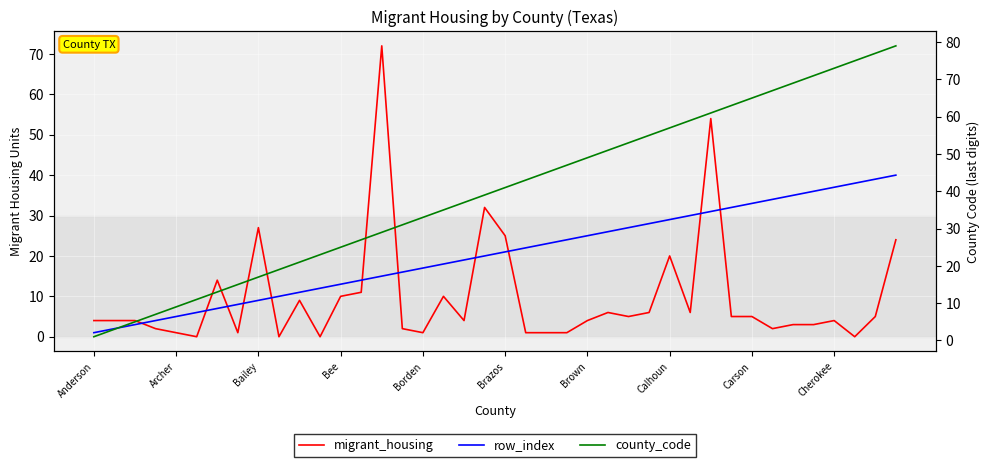

Reading left to right, extract all data points from this chart.

migrant_housing: 4	4	4	2	1	0	14	1	27	0	9	0	10	11	72	2	1	10	4	32	25	1	1	1	4	6	5	6	20	6	54	5	5	2	3	3	4	0	5	24
row_index: 1	2	3	4	5	6	7	8	9	10	11	12	13	14	15	16	17	18	19	20	21	22	23	24	25	26	27	28	29	30	31	32	33	34	35	36	37	38	39	40
county_code: 1	3	5	7	9	11	13	15	17	19	21	23	25	27	29	31	33	35	37	39	41	43	45	47	49	51	53	55	57	59	61	63	65	67	69	71	73	75	77	79